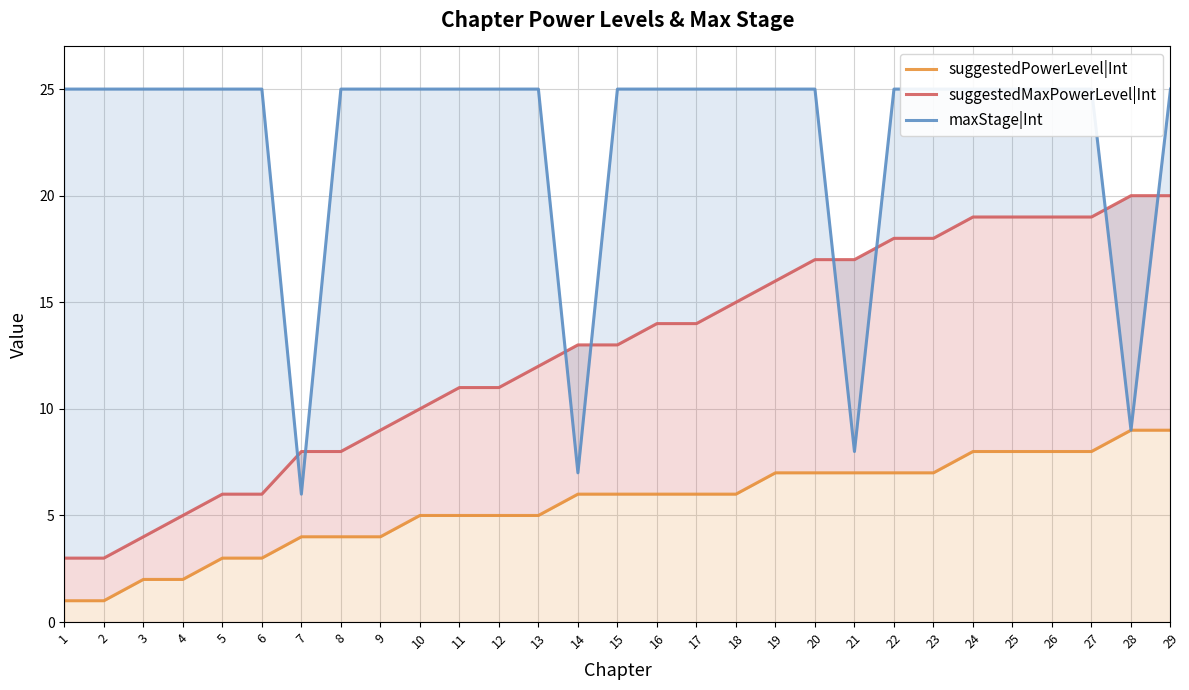

What is the sum of the suggestedMaxPowerLevel|Int values at 23 and 18?

33